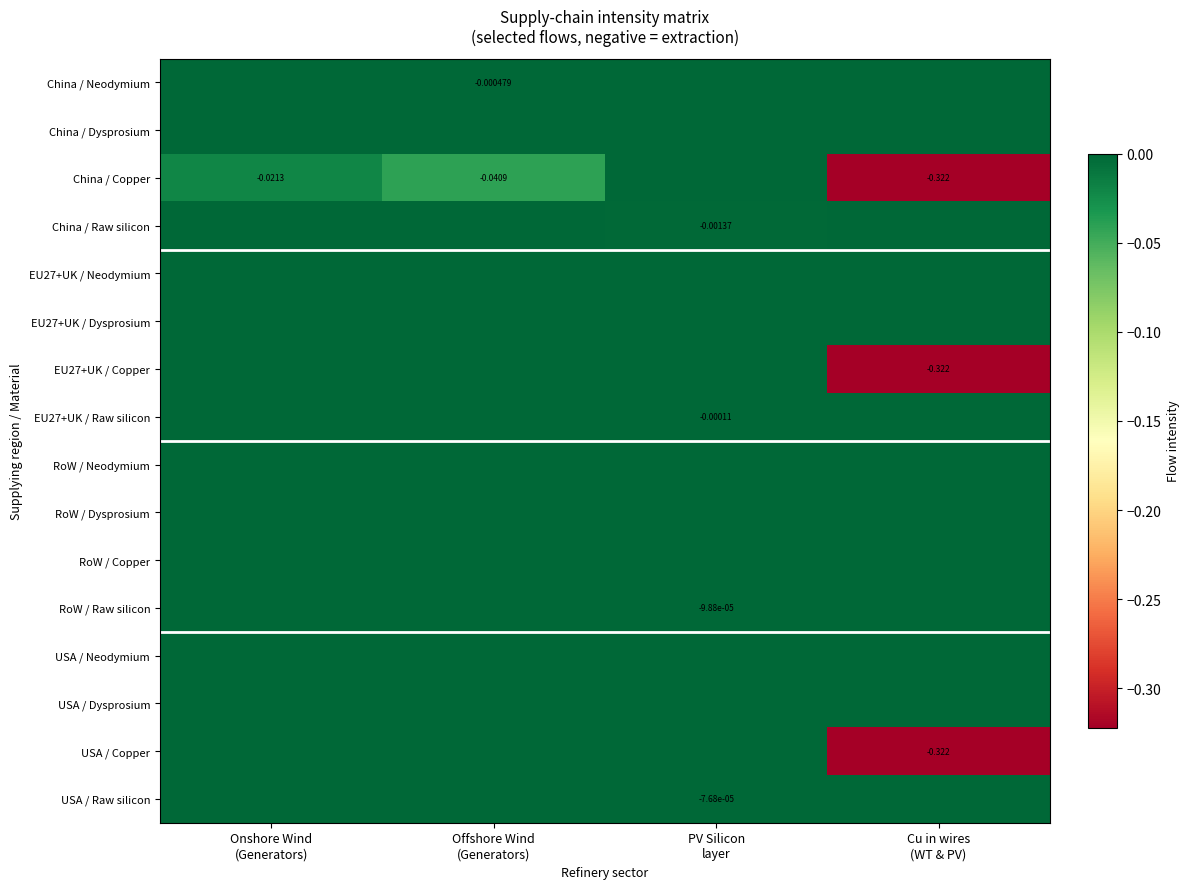

The China / Neodymium series shows -0.0 at PV Silicon layer. True or false?

False